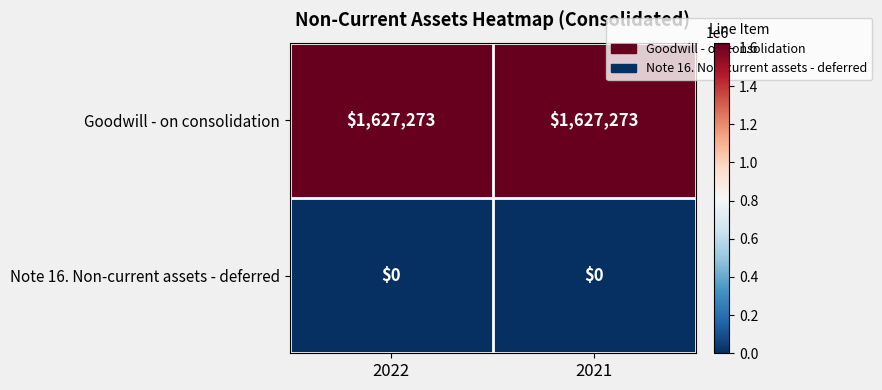

How many data points does each series have?

2